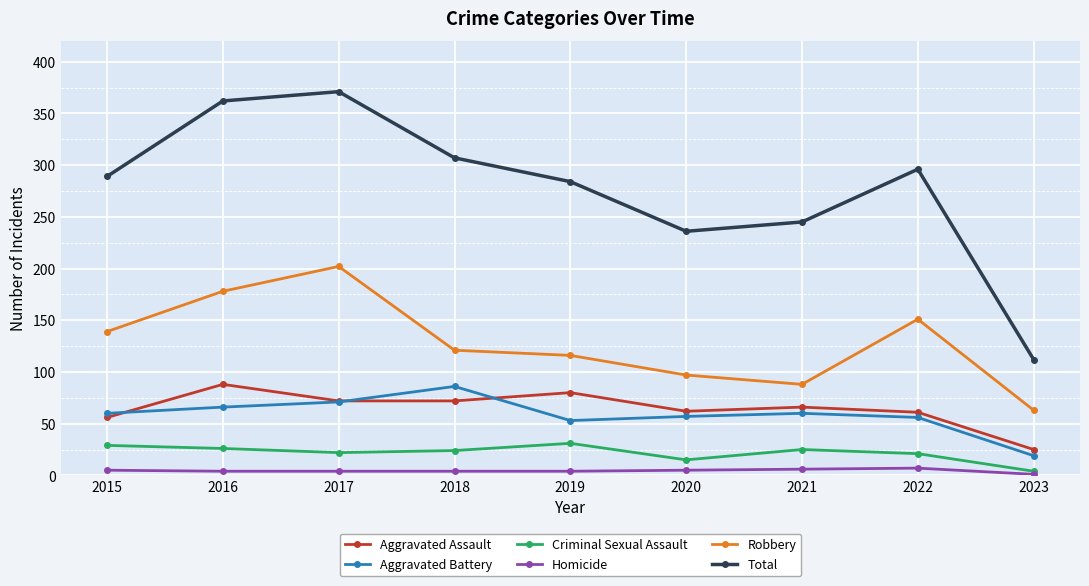

Rank the series at 2016 from lowest to highest value.

Homicide, Criminal Sexual Assault, Aggravated Battery, Aggravated Assault, Robbery, Total